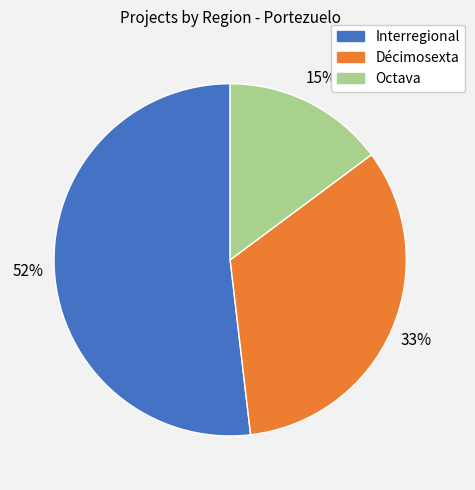

To the nearest percent, what portion does Interregional represent?

52%